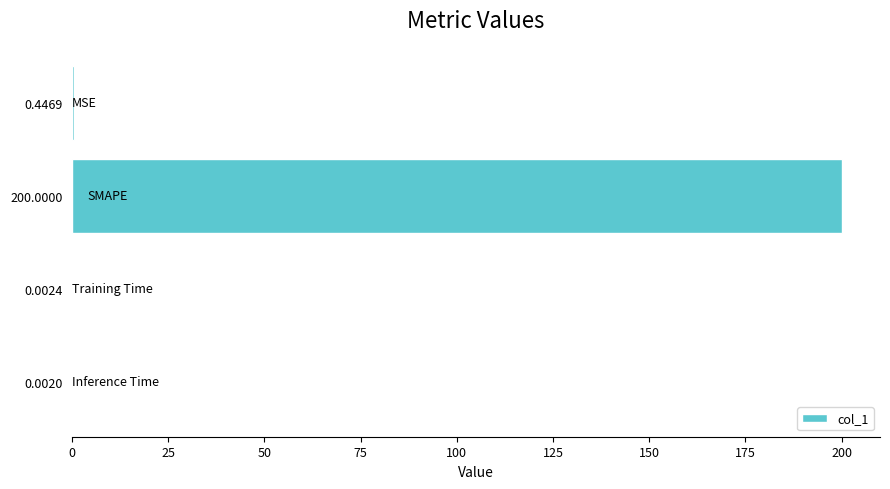

Is it true that the value at 200.0000 is 323.4?

False